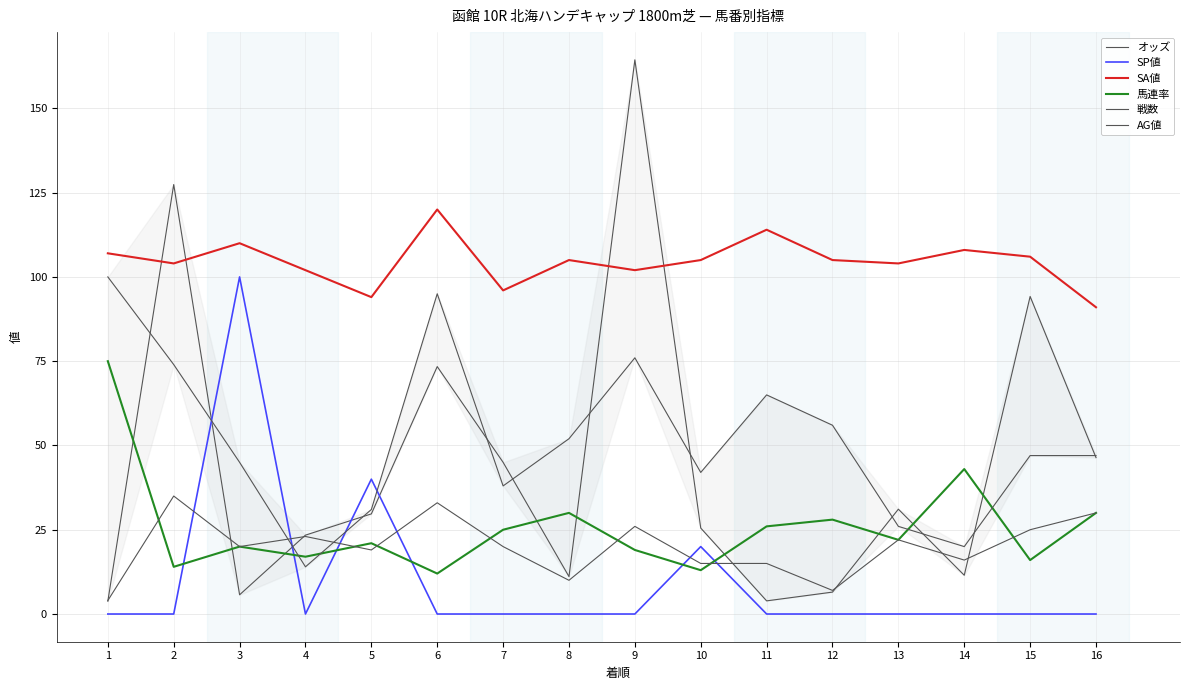

What is the value of the オッズ point at the 8th from the left?

11.1